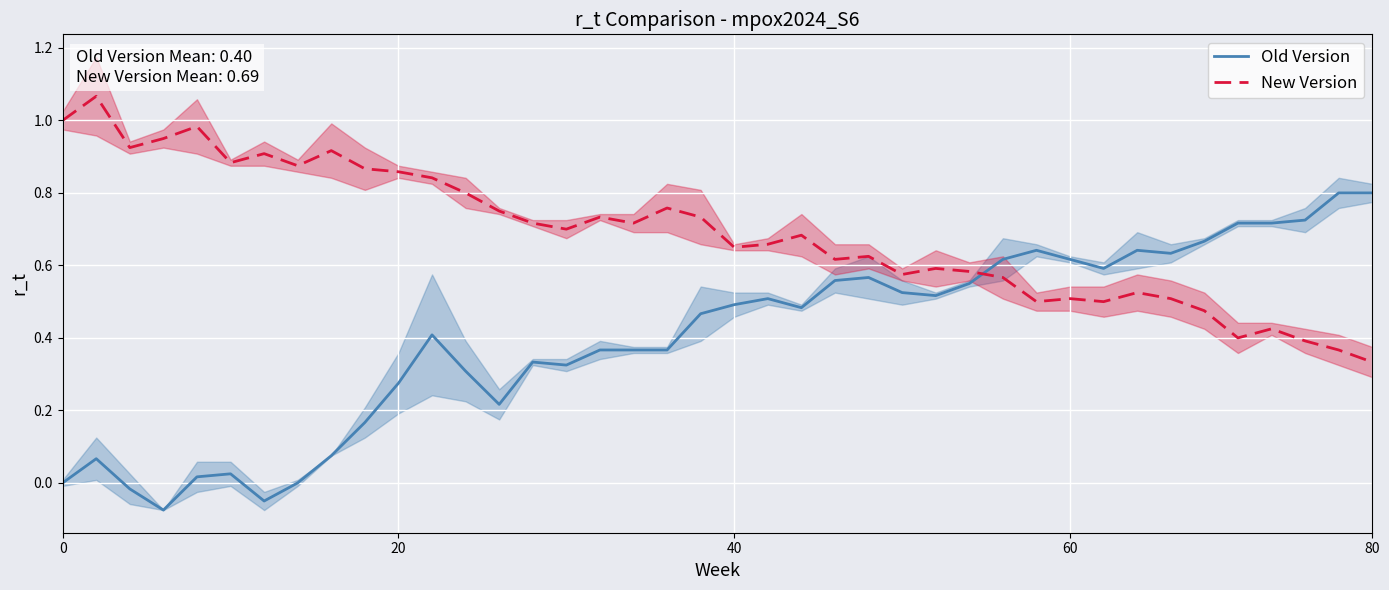

How many times do Old Version and New Version cross each other?

1